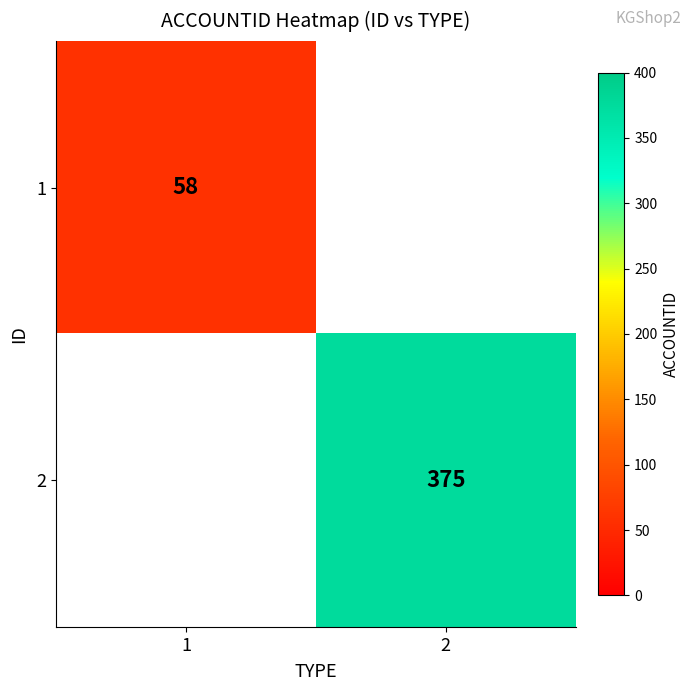

The value of 2 at 2 is 375. True or false?

True